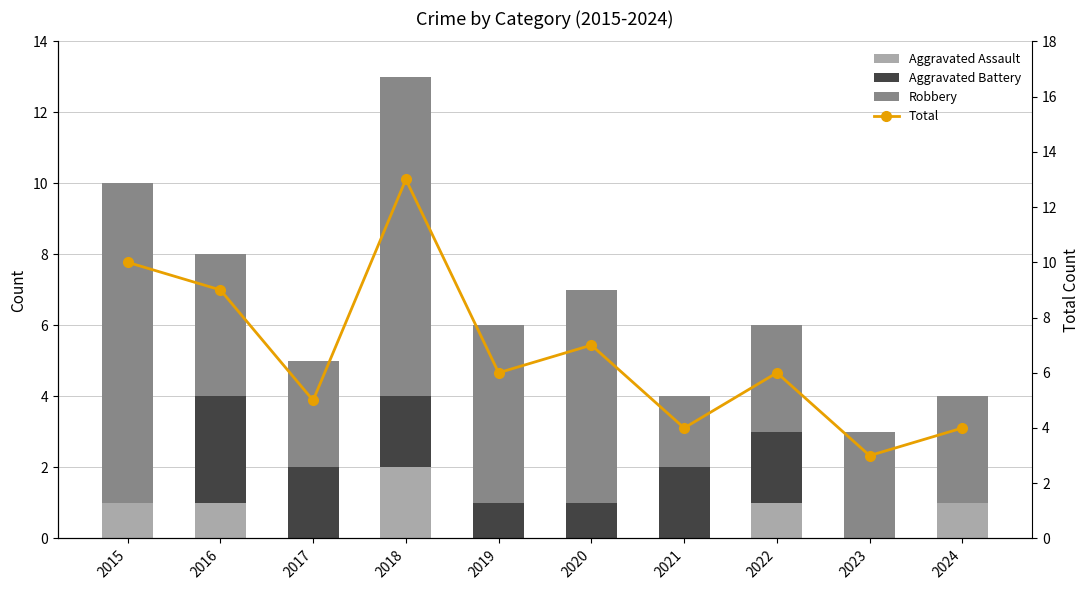

Rank the series by their maximum value, from lowest to highest.

Aggravated Assault, Aggravated Battery, Robbery, Total